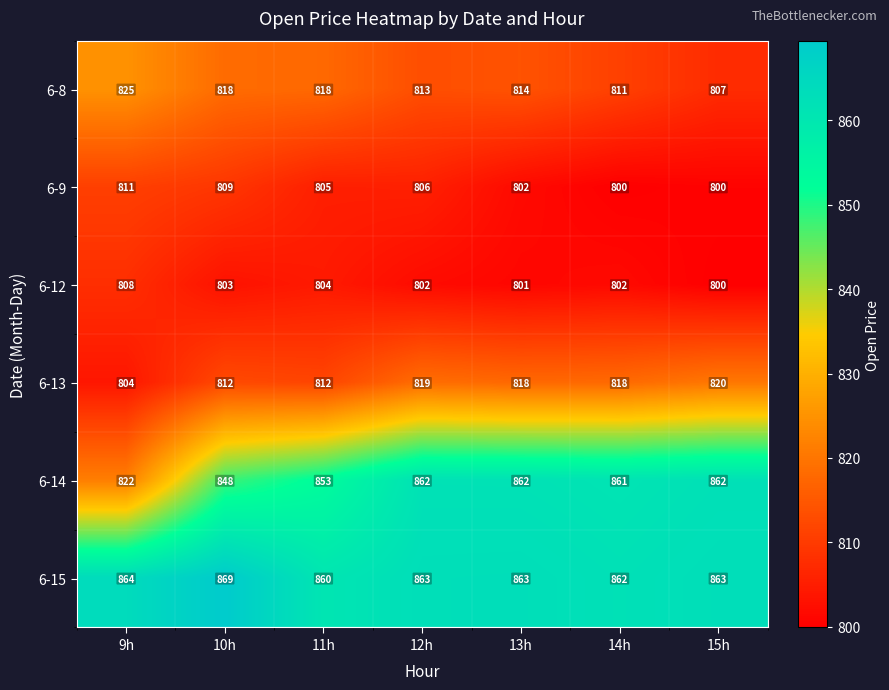

What is the difference between the highest and lowest values at 9h?

60